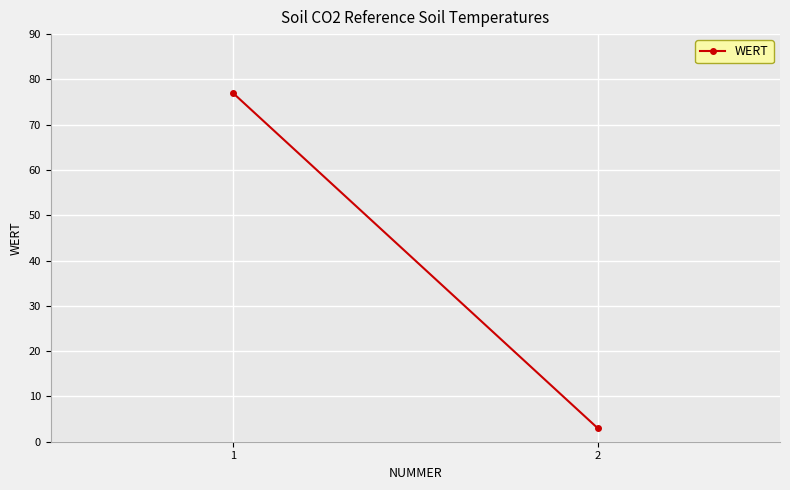

Count the values in the range 3 to 77.

2